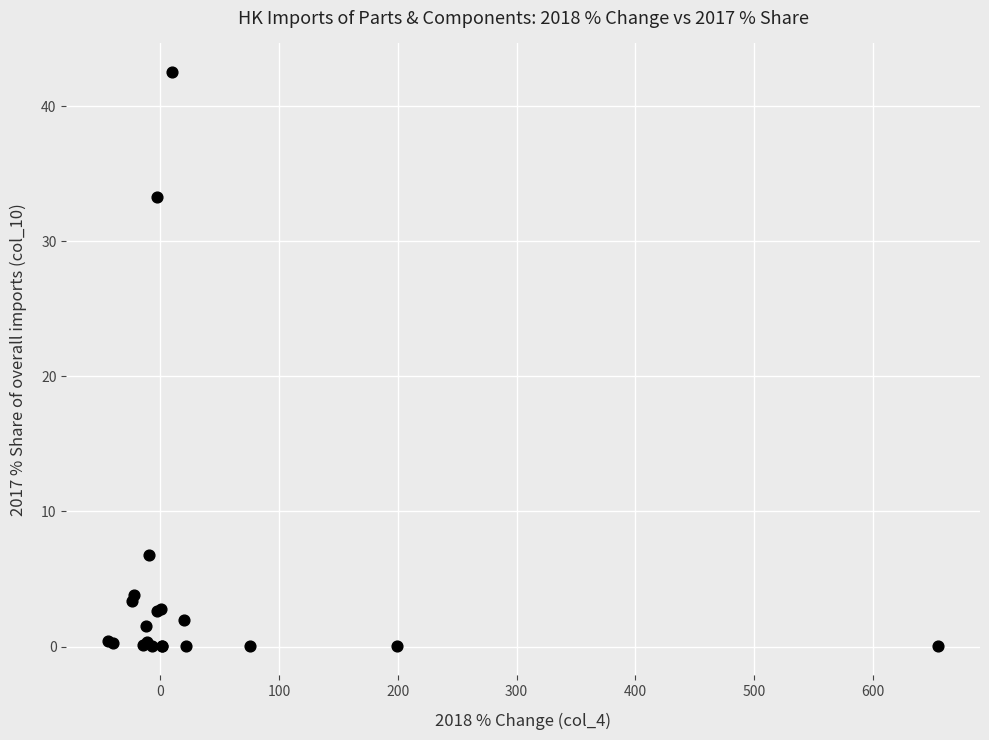

What Y value in the scatter plot is closest to 21?

33.3